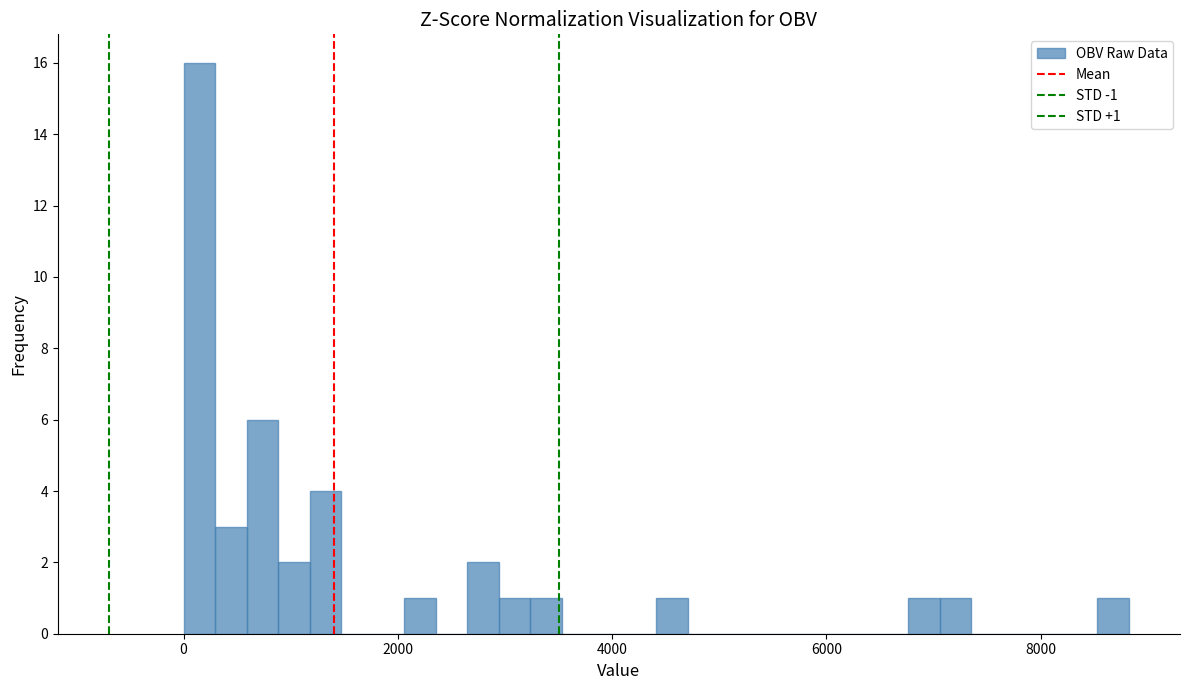

Around what value on the x-axis is the tallest bar? Give the approximate position of its centre, as read against the axis.

200